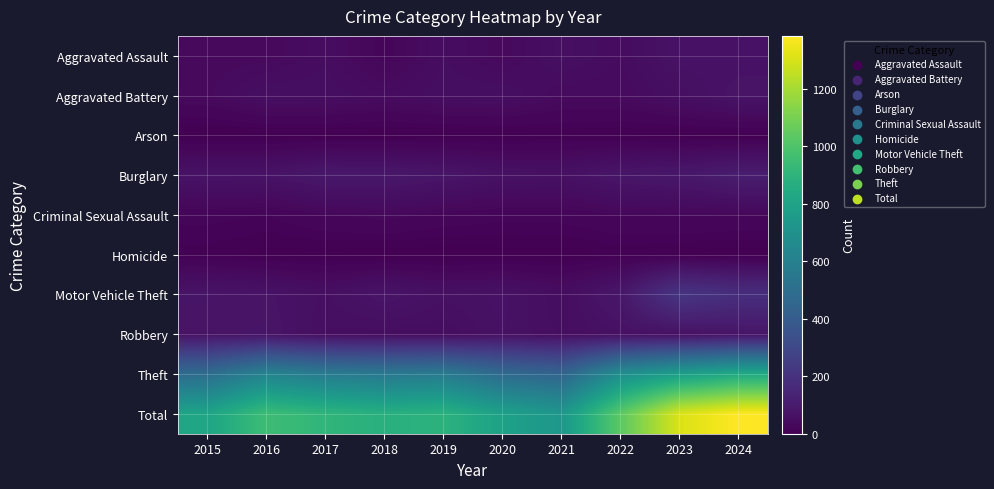

How many categories are shown in the chart?

10